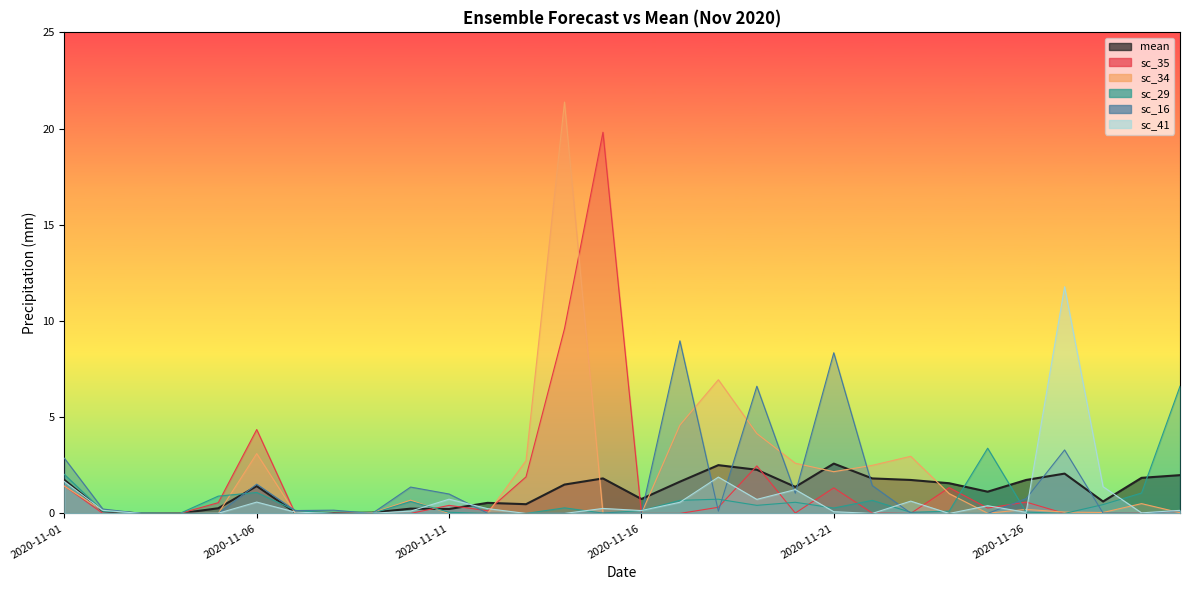

True or false: mean has more than 0 interior local peaks.

True